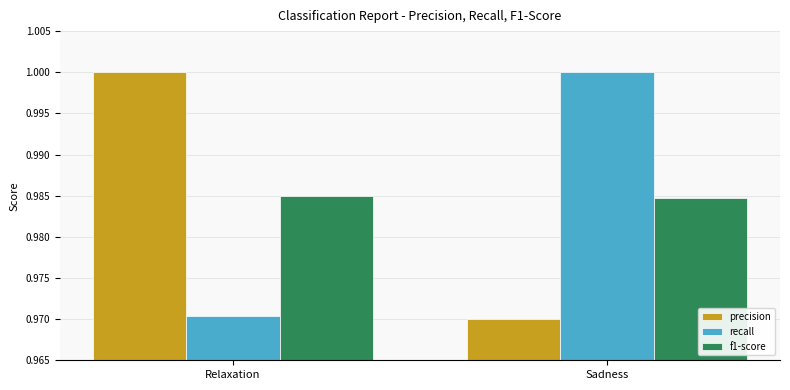

What is the total value across all series at Sadness?

3.0